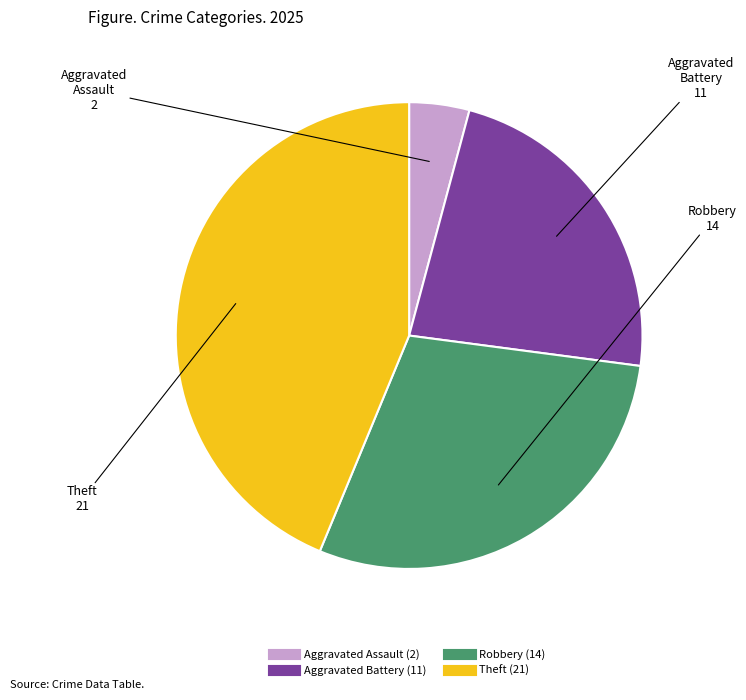

Which slice is the largest?

Theft